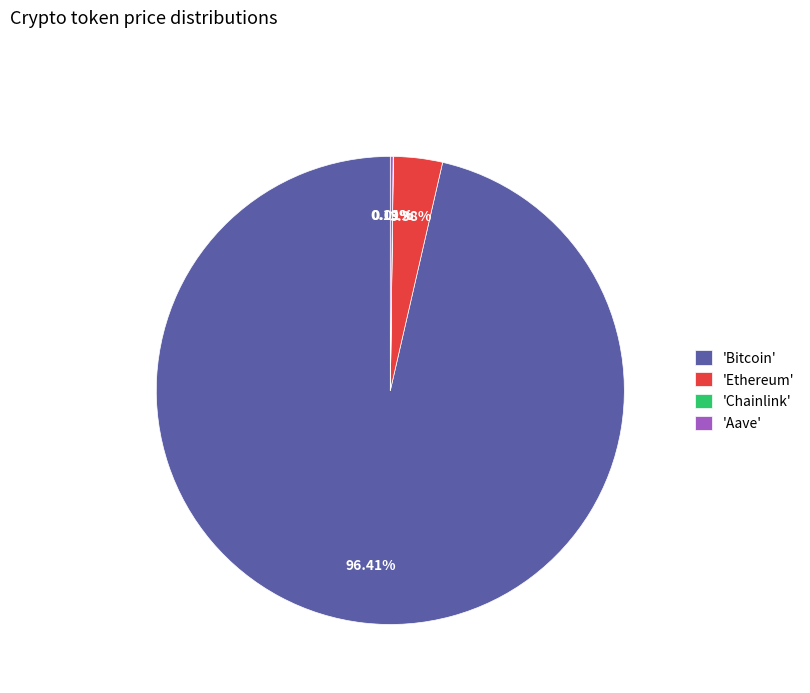

To the nearest percent, what is the difference between the largest and smallest slice percentages?

96%